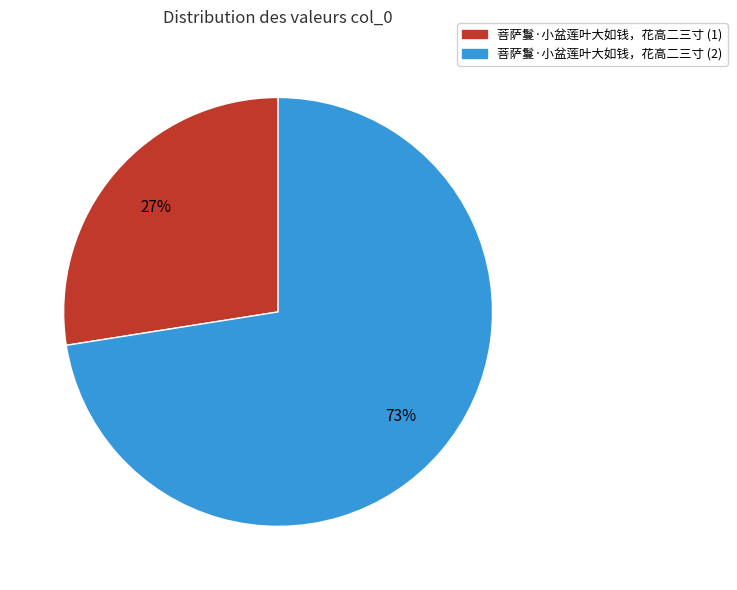

To the nearest percent, what percentage of the pie is 菩萨鬘·小盆莲叶大如钱，花高二三寸 (2)?

73%